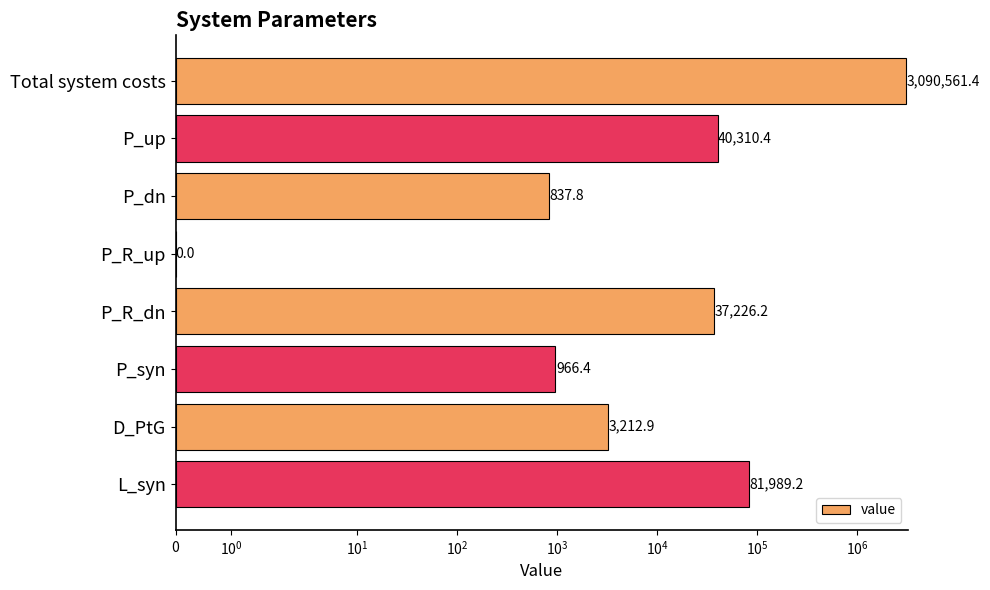

What is the difference between the maximum and minimum values?

3090561.4